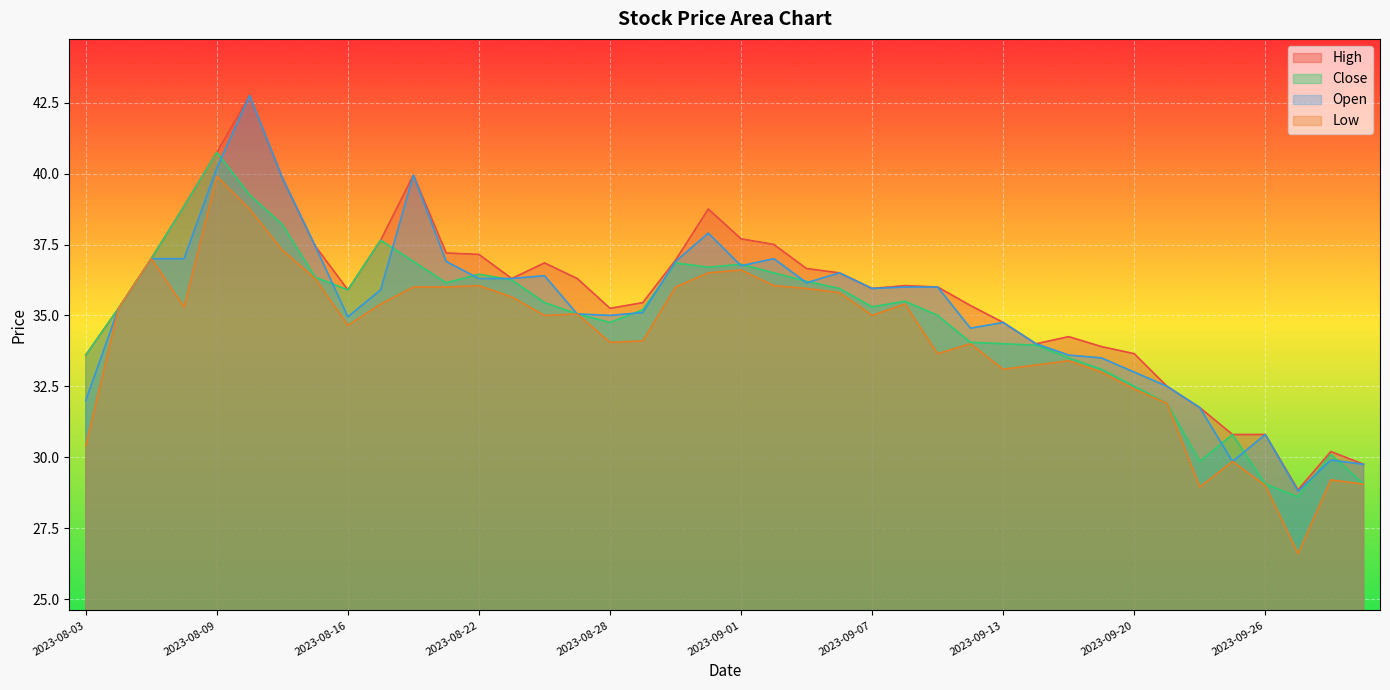

What are all the series names shown in the legend?

High, Close, Open, Low